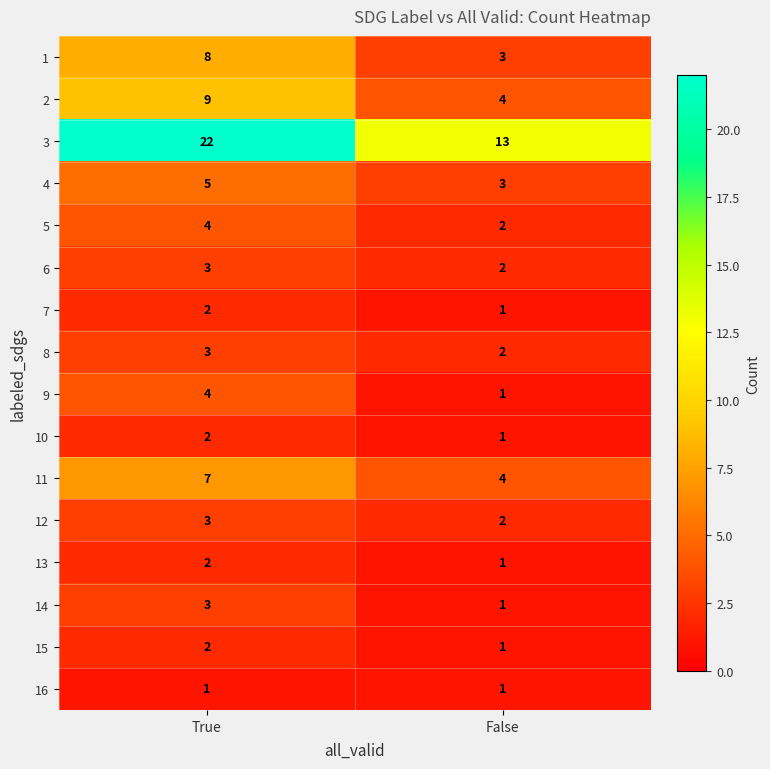

Which series has the largest total across all categories?

3